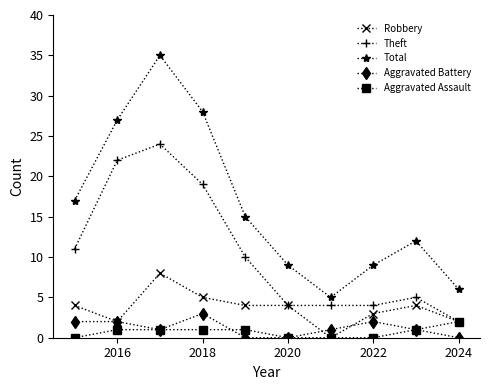

In Total, how many points are lower than both neighbors (excluding endpoints)?

1